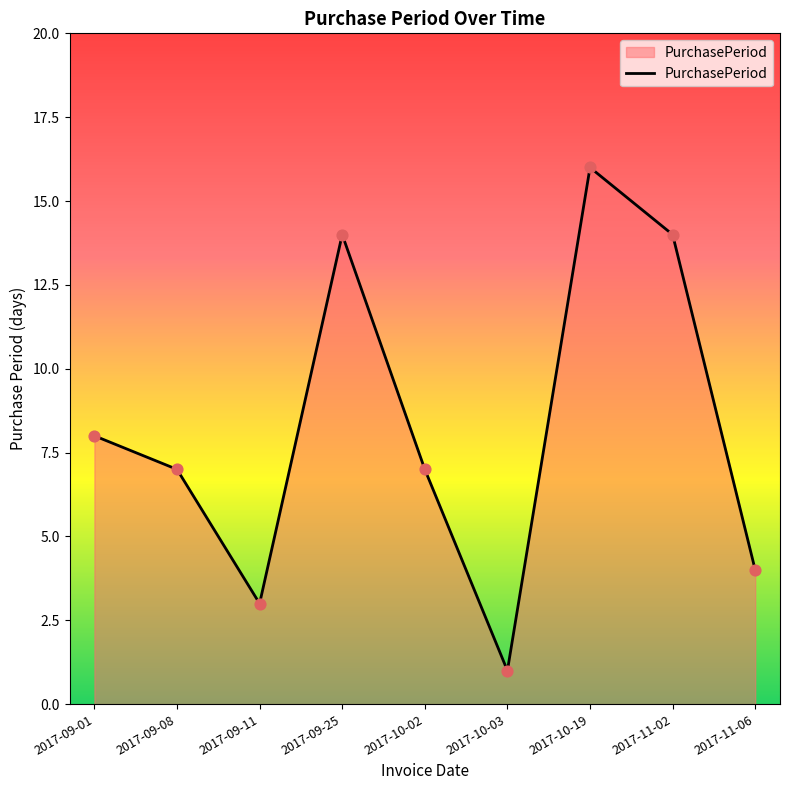

Approximately how many times larger is the value at 2017-09-01 compared to 2017-10-19?

0.5